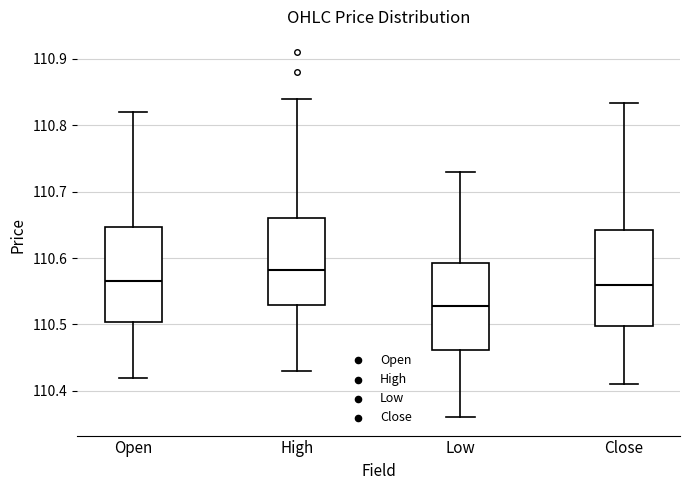

Which box has the lowest median line?

Low